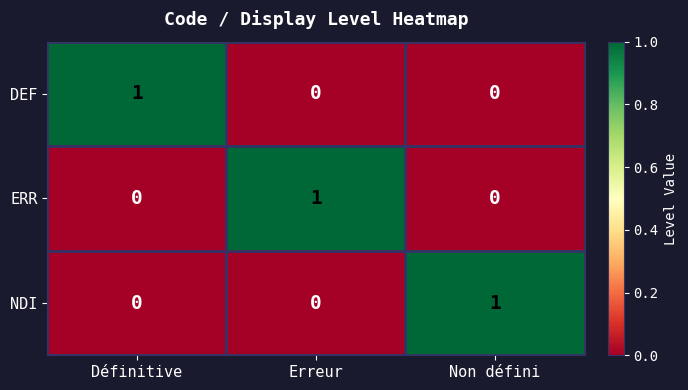

Count the ERR values in the range 0 to 1.

3